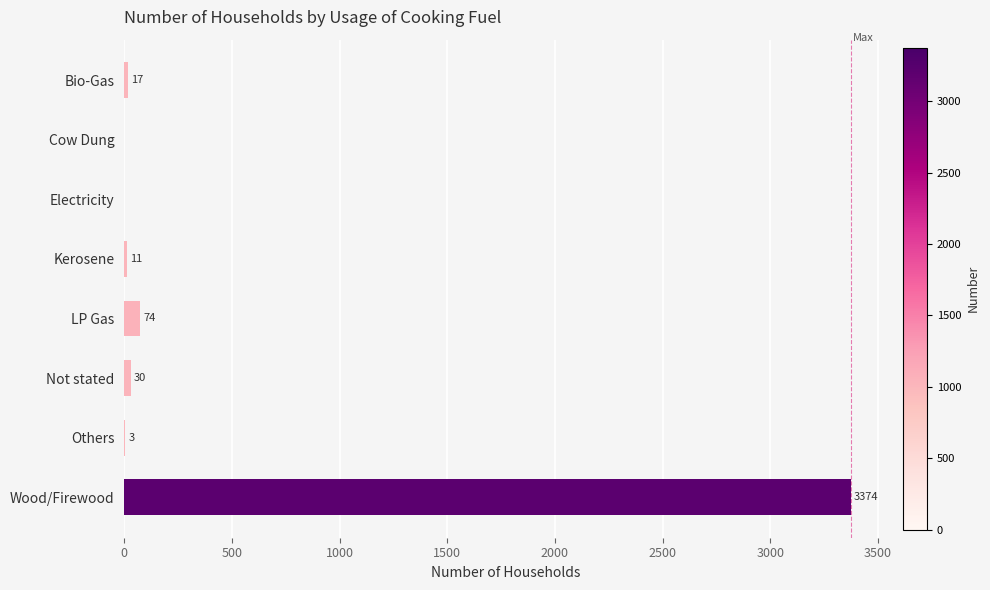

How many positive values are there?

6